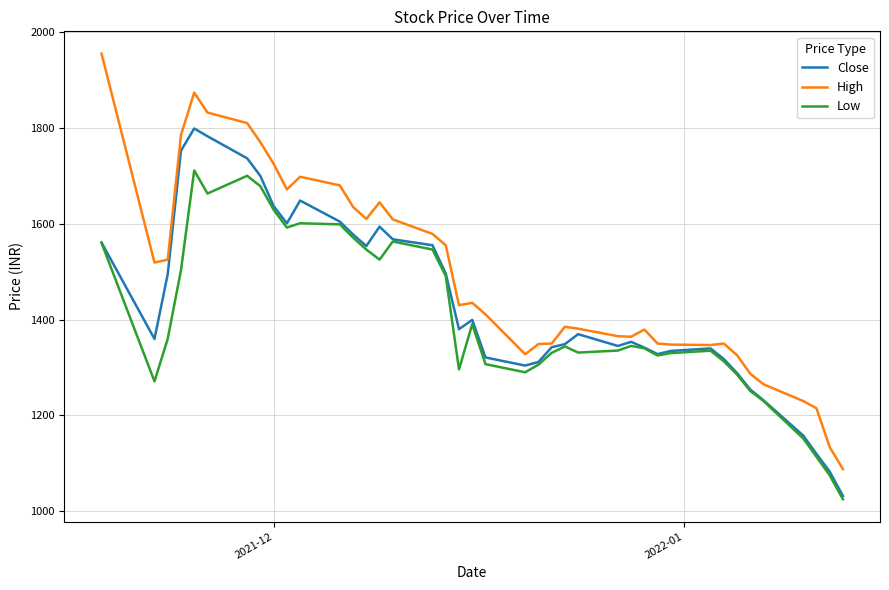

What is the sum of all High values?

59593.2